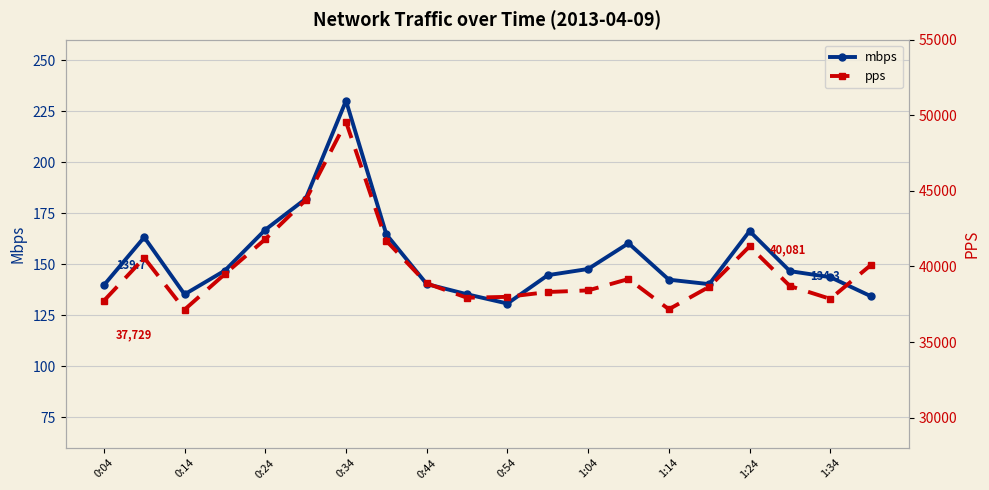

What is the difference between the highest and lowest values at 19?

39946.8